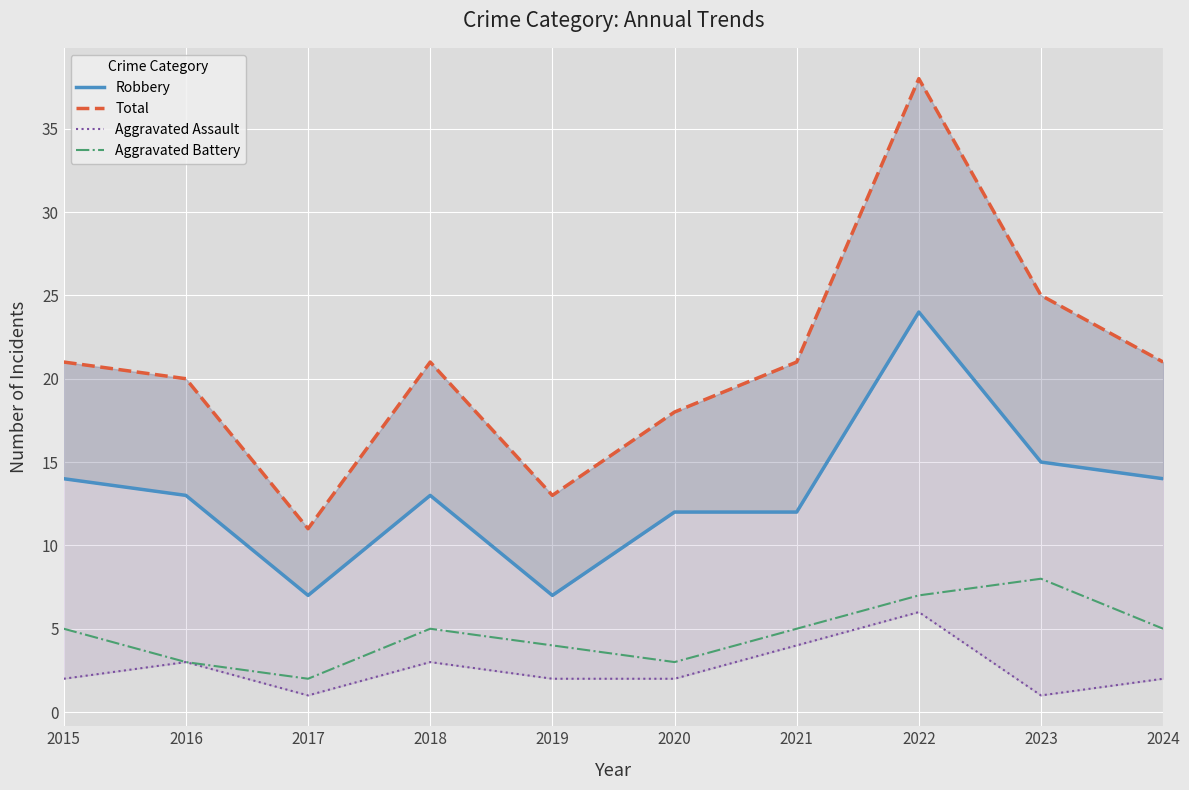

What is the sum of all Aggravated Assault values?

26